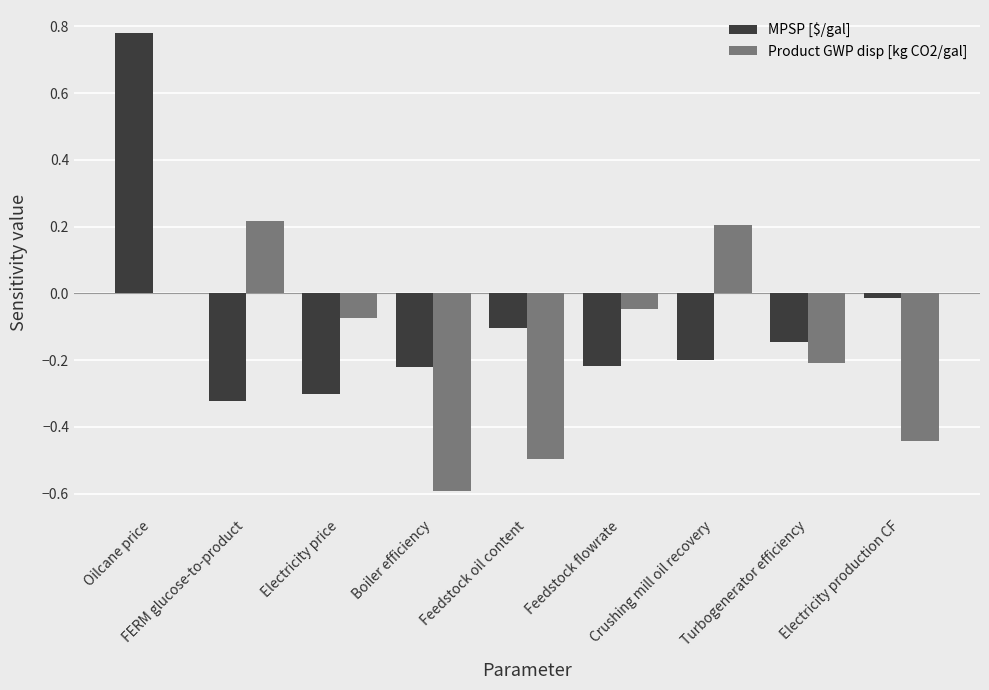

True or false: MPSP [$/gal] has a value of -0.3 at Crushing mill oil recovery.

False